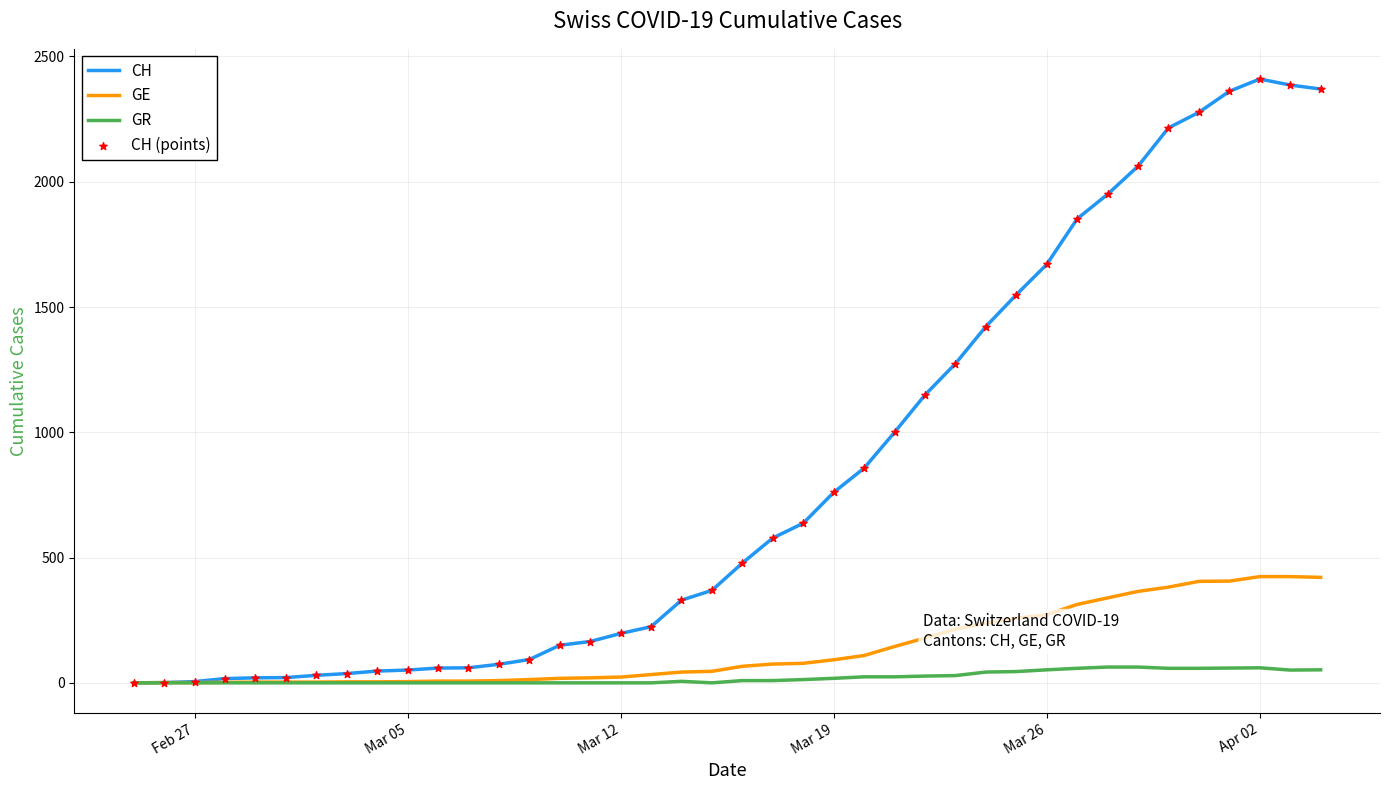

Which series has the largest total across all categories?

CH